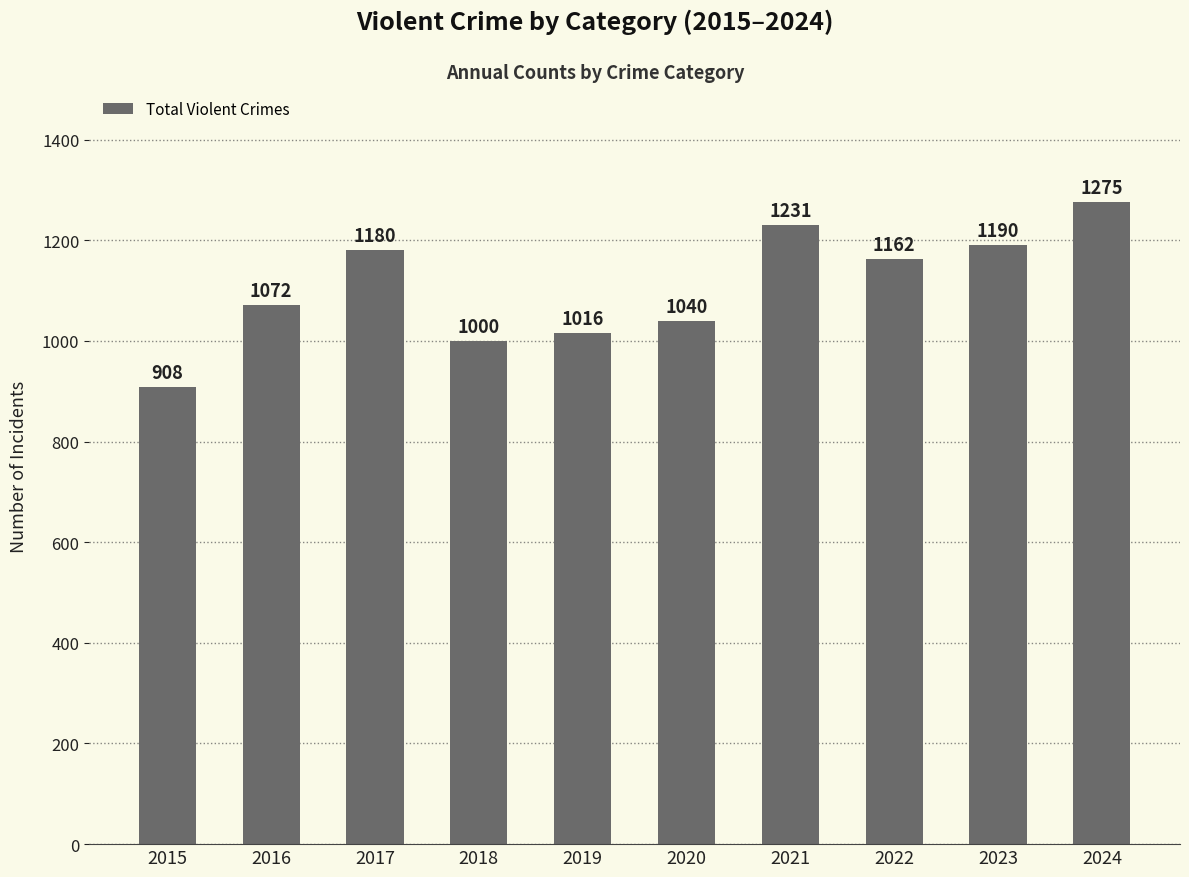

Which has a higher value, 2021 or 2024?

2024